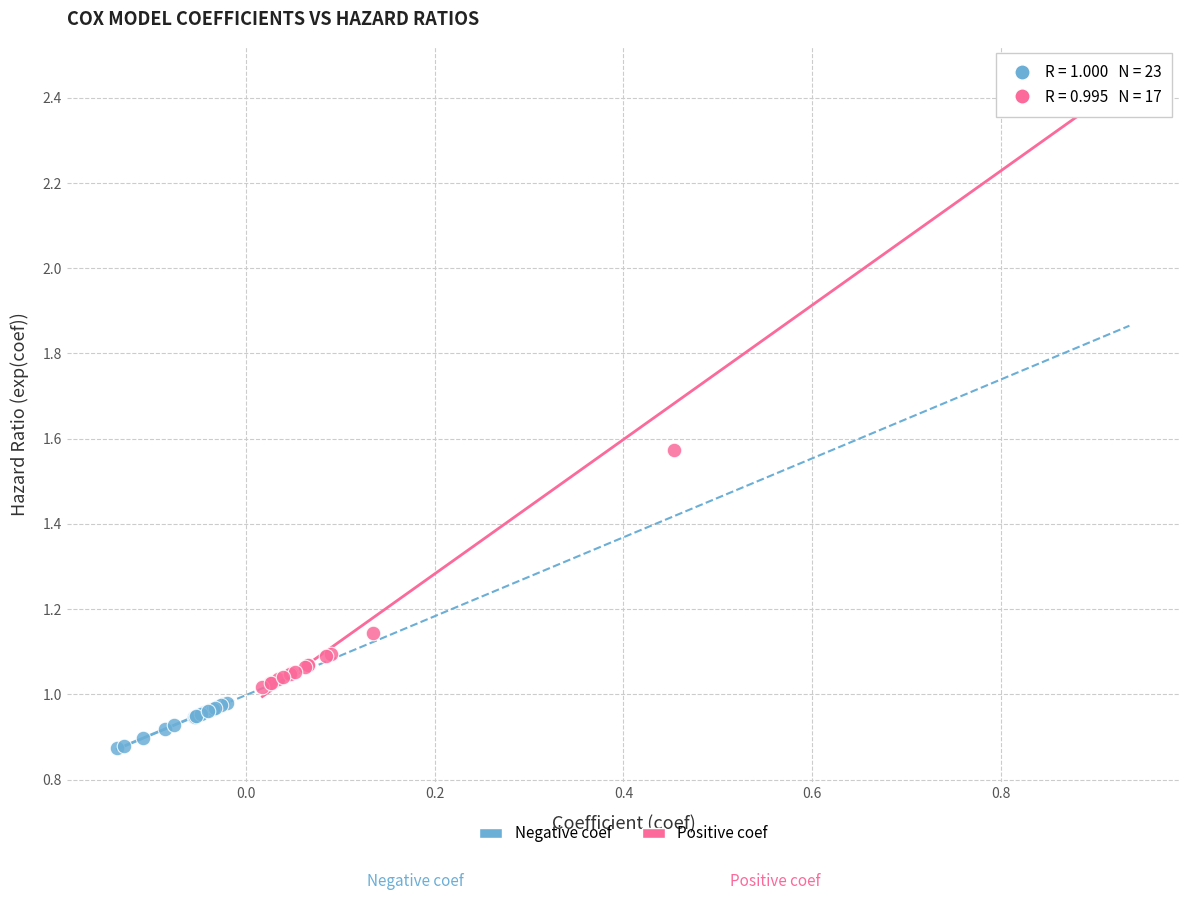

Which series reaches the maximum Y coordinate?

Positive coef